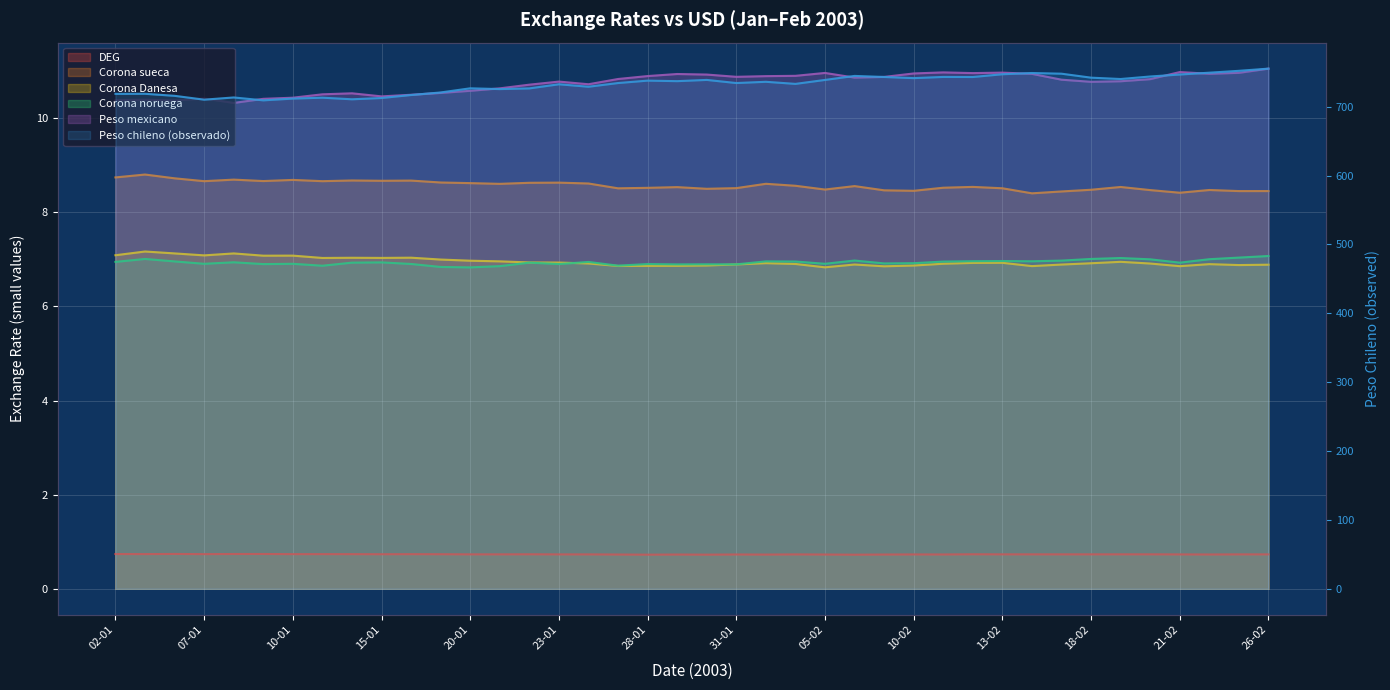

Reading right to left, transcribe all the data shown in this chart.

DEG: 26-02=0.7	25-02=0.7	24-02=0.7	21-02=0.7	20-02=0.7	19-02=0.7	18-02=0.7	17-02=0.7	14-02=0.7	13-02=0.7	12-02=0.7	11-02=0.7	10-02=0.7	07-02=0.7	06-02=0.7	05-02=0.7	04-02=0.7	03-02=0.7	31-01=0.7	30-01=0.7	29-01=0.7	28-01=0.7	27-01=0.7	24-01=0.7	23-01=0.7	22-01=0.7	21-01=0.7	20-01=0.7	17-01=0.7	16-01=0.7	15-01=0.7	14-01=0.7	13-01=0.7	10-01=0.7	09-01=0.7	08-01=0.7	07-01=0.7	06-01=0.7	03-01=0.7	02-01=0.7
Corona sueca: 26-02=8.5	25-02=8.5	24-02=8.5	21-02=8.4	20-02=8.5	19-02=8.5	18-02=8.5	17-02=8.4	14-02=8.4	13-02=8.5	12-02=8.5	11-02=8.5	10-02=8.5	07-02=8.5	06-02=8.6	05-02=8.5	04-02=8.6	03-02=8.6	31-01=8.5	30-01=8.5	29-01=8.5	28-01=8.5	27-01=8.5	24-01=8.6	23-01=8.6	22-01=8.6	21-01=8.6	20-01=8.6	17-01=8.6	16-01=8.7	15-01=8.7	14-01=8.7	13-01=8.7	10-01=8.7	09-01=8.7	08-01=8.7	07-01=8.7	06-01=8.7	03-01=8.8	02-01=8.7
Corona Danesa: 26-02=6.9	25-02=6.9	24-02=6.9	21-02=6.9	20-02=6.9	19-02=6.9	18-02=6.9	17-02=6.9	14-02=6.9	13-02=6.9	12-02=6.9	11-02=6.9	10-02=6.9	07-02=6.9	06-02=6.9	05-02=6.8	04-02=6.9	03-02=6.9	31-01=6.9	30-01=6.9	29-01=6.9	28-01=6.9	27-01=6.9	24-01=6.9	23-01=6.9	22-01=6.9	21-01=7.0	20-01=7.0	17-01=7.0	16-01=7.0	15-01=7.0	14-01=7.0	13-01=7.0	10-01=7.1	09-01=7.1	08-01=7.1	07-01=7.1	06-01=7.1	03-01=7.2	02-01=7.1
Corona noruega: 26-02=7.1	25-02=7.0	24-02=7.0	21-02=6.9	20-02=7.0	19-02=7.0	18-02=7.0	17-02=7.0	14-02=7.0	13-02=7.0	12-02=7.0	11-02=7.0	10-02=6.9	07-02=6.9	06-02=7.0	05-02=6.9	04-02=7.0	03-02=7.0	31-01=6.9	30-01=6.9	29-01=6.9	28-01=6.9	27-01=6.9	24-01=6.9	23-01=6.9	22-01=6.9	21-01=6.9	20-01=6.8	17-01=6.8	16-01=6.9	15-01=6.9	14-01=6.9	13-01=6.9	10-01=6.9	09-01=6.9	08-01=6.9	07-01=6.9	06-01=7.0	03-01=7.0	02-01=6.9
Peso chileno (observado): 26-02=755.3	25-02=752.1	24-02=749.4	21-02=746.7	20-02=743.9	19-02=740.2	18-02=742.1	17-02=747.9	14-02=748.9	13-02=747.1	12-02=743.1	11-02=743.2	10-02=741.5	07-02=743.1	06-02=744.7	05-02=738.9	04-02=733.1	03-02=736.1	31-01=734.3	30-01=738.9	29-01=737.1	28-01=737.8	27-01=734.4	24-01=729.0	23-01=732.5	22-01=726.6	21-01=725.6	20-01=726.7	17-01=720.7	16-01=717.0	15-01=712.6	14-01=710.8	13-01=713.1	10-01=711.8	09-01=709.2	08-01=713.4	07-01=710.2	06-01=715.8	03-01=718.7	02-01=718.6
Peso mexicano: 26-02=11.1	25-02=11.0	24-02=10.9	21-02=11.0	20-02=10.8	19-02=10.8	18-02=10.8	17-02=10.8	14-02=10.9	13-02=11.0	12-02=11.0	11-02=11.0	10-02=11.0	07-02=10.9	06-02=10.9	05-02=11.0	04-02=10.9	03-02=10.9	31-01=10.9	30-01=10.9	29-01=10.9	28-01=10.9	27-01=10.8	24-01=10.7	23-01=10.8	22-01=10.7	21-01=10.6	20-01=10.6	17-01=10.5	16-01=10.5	15-01=10.5	14-01=10.5	13-01=10.5	10-01=10.4	09-01=10.4	08-01=10.3	07-01=10.4	06-01=10.4	03-01=10.4	02-01=10.4